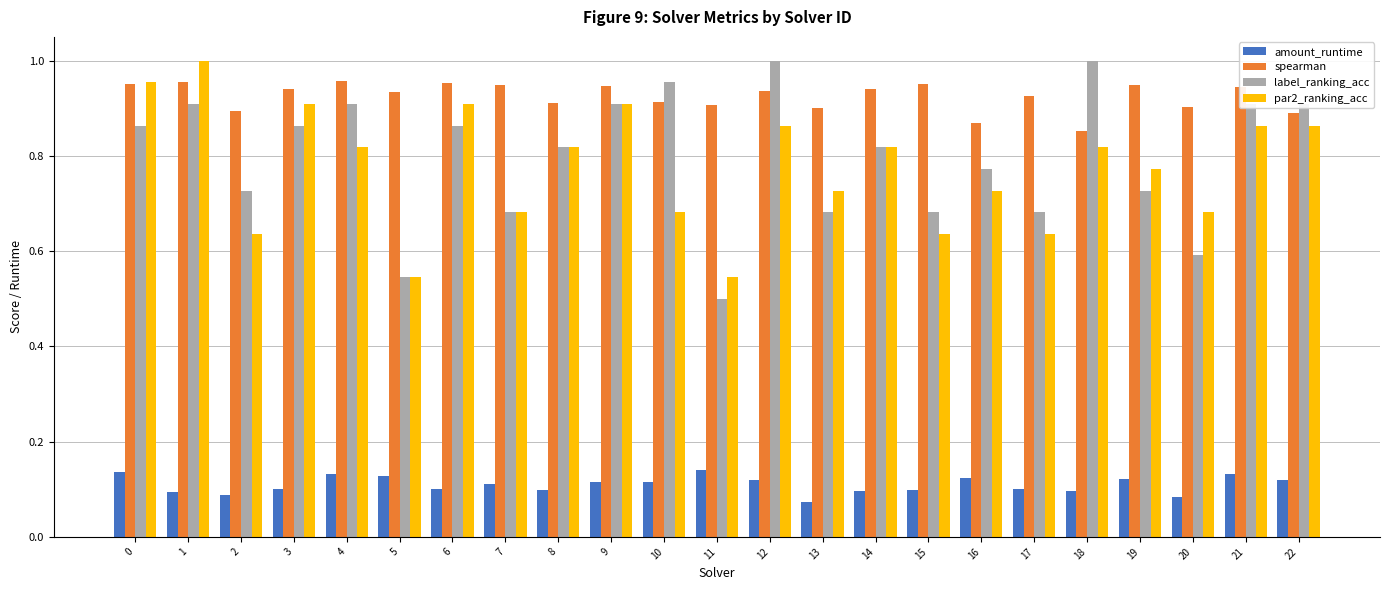

How many series are shown in this chart?

4